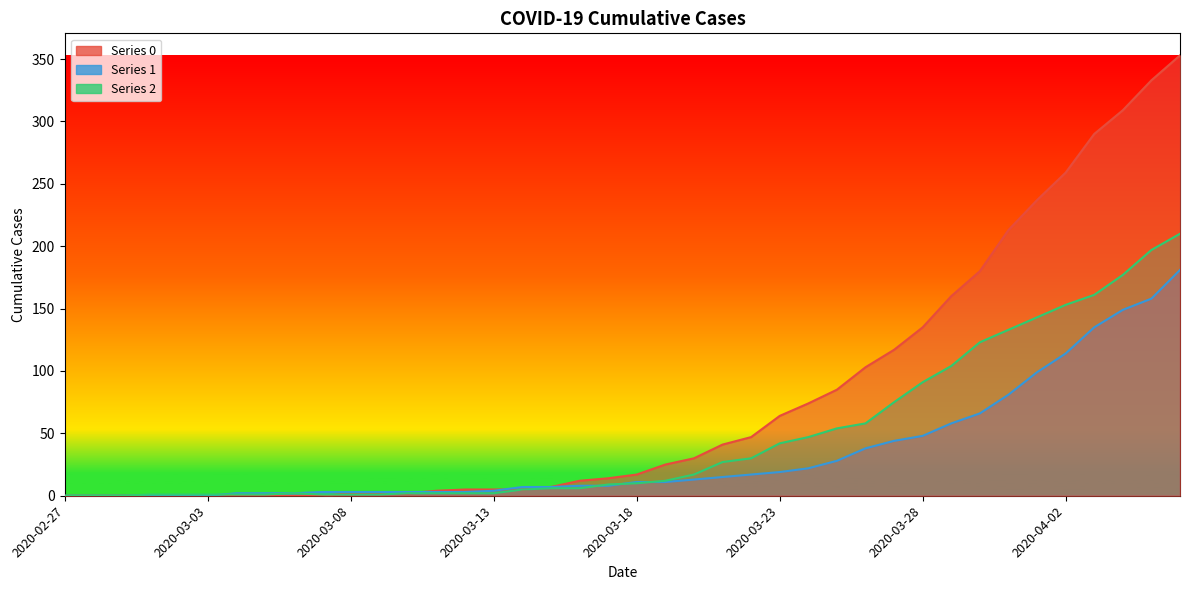

What is the average value of the 2 series?

48